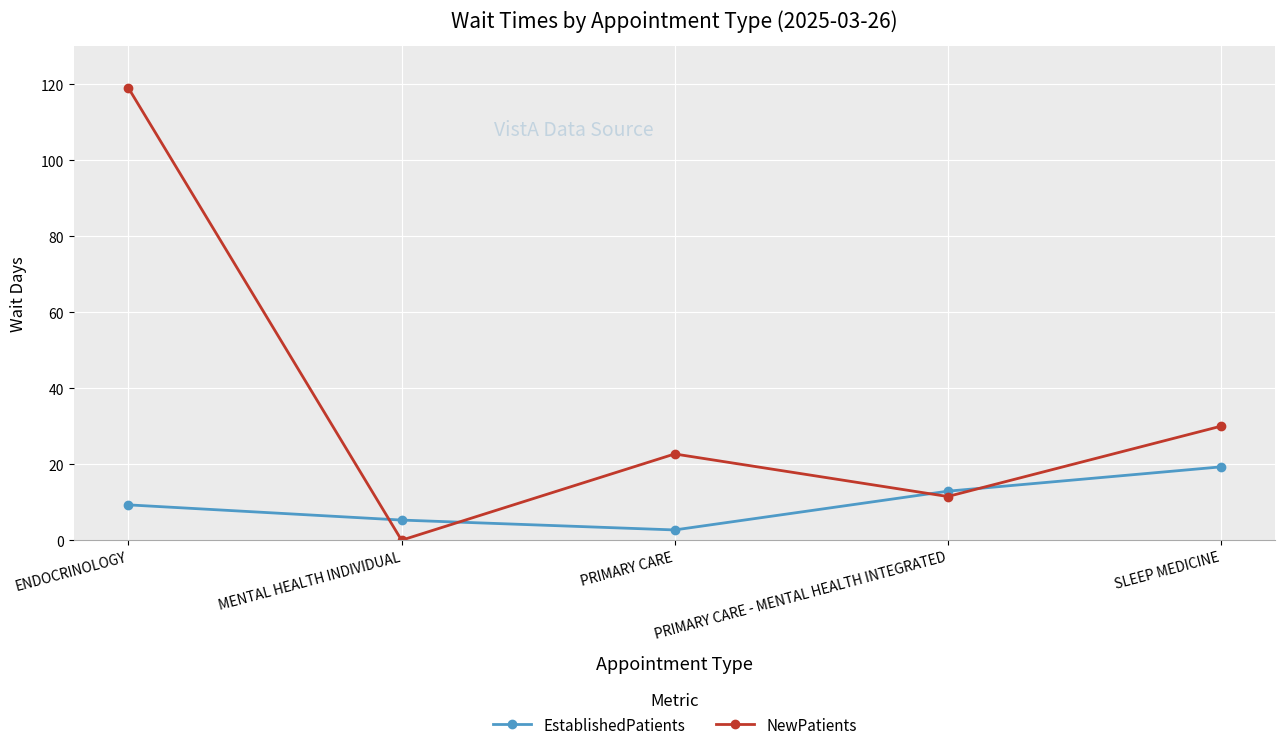

What are all the series names shown in the legend?

EstablishedPatients, NewPatients